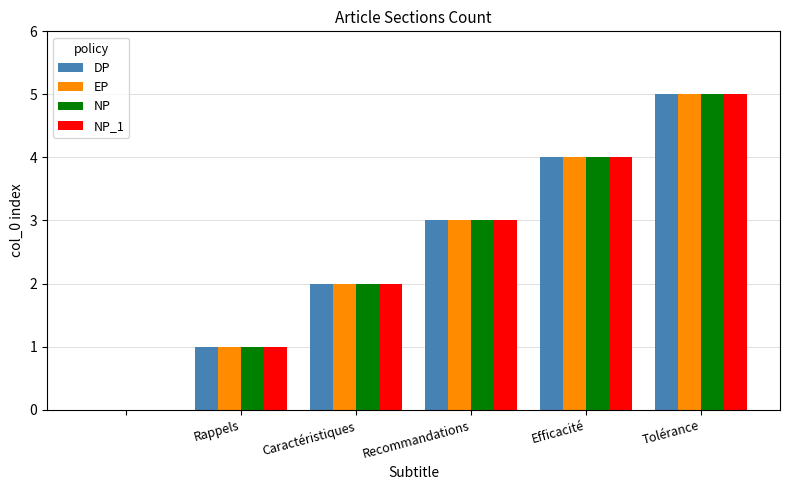

What is the sum of all DP values?

15